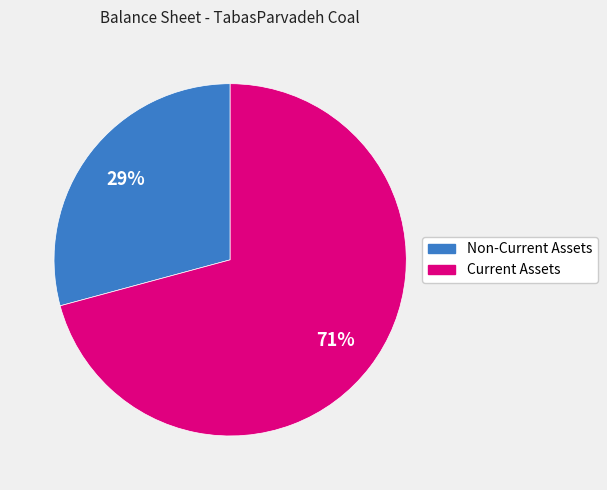

How many segments does this pie chart have?

2